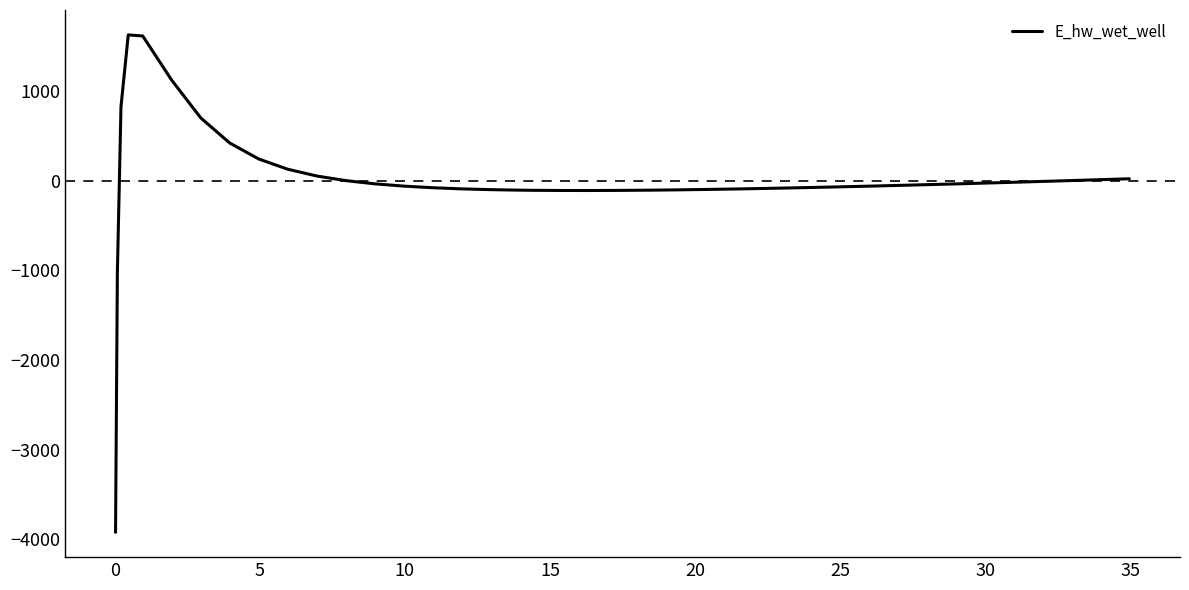

What is the difference between the maximum and minimum values?

5551.8